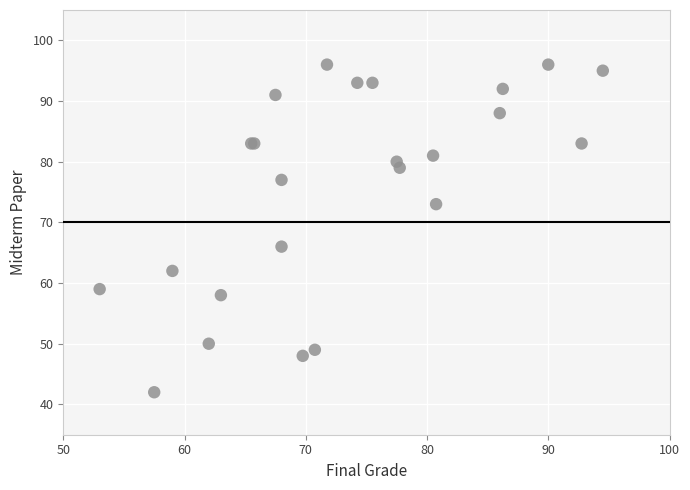

What Y value in the scatter plot is closest to 69?

66